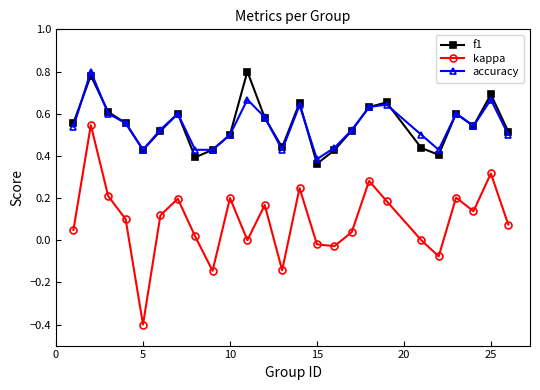

Which series has the largest range (max minus min)?

kappa